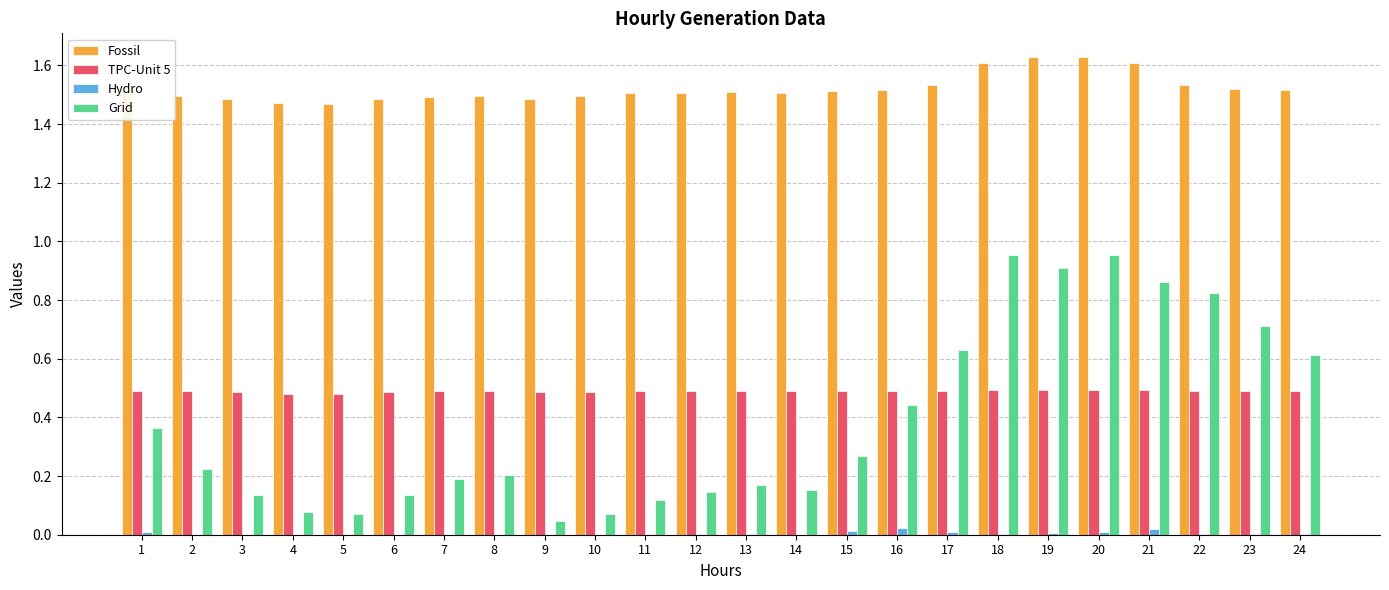

Which series has the widest spread of values?

Grid